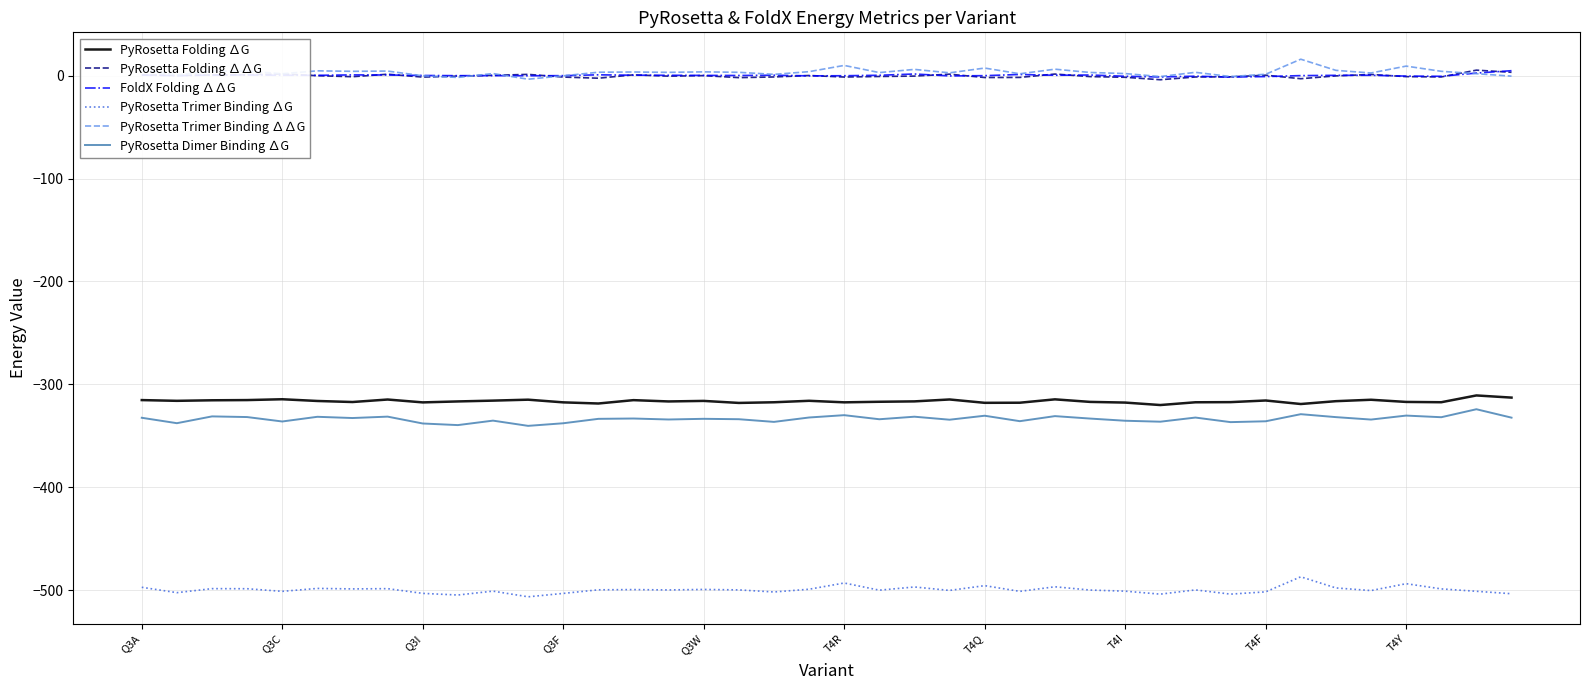

What is the highest value of the PyRosetta Folding ∆G series?

-310.8